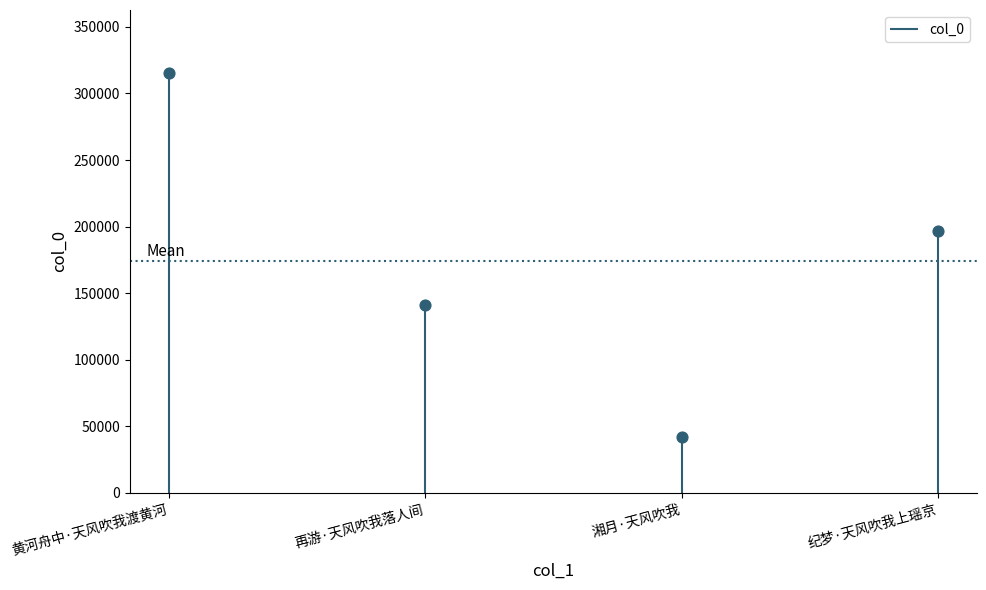

What is the change in value from 再游·天风吹我落人间 to 湘月·天风吹我?

-99050